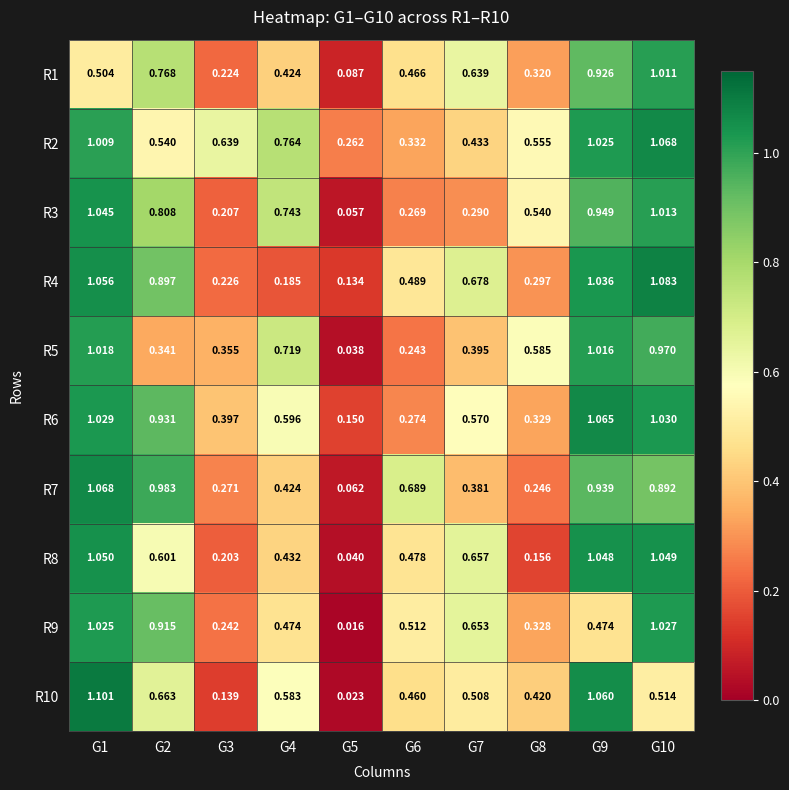

Is the value of R6 at G5 greater than the value of R4 at G3?

No